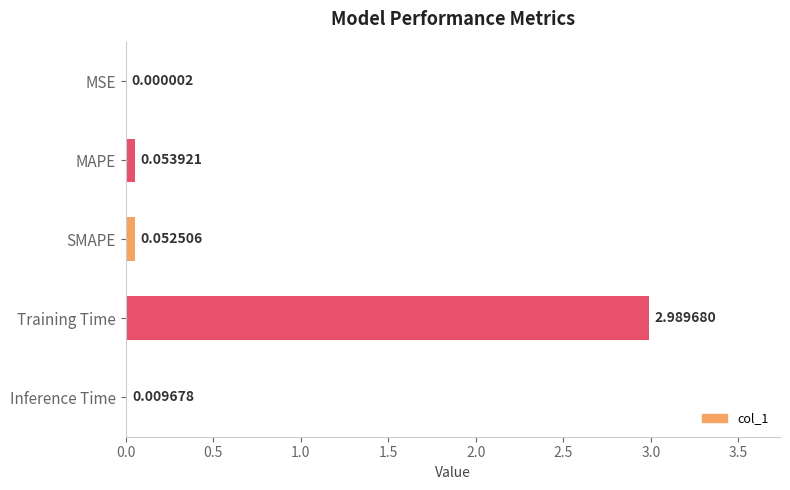

What is the sum of the values at MAPE and Training Time?

3.0